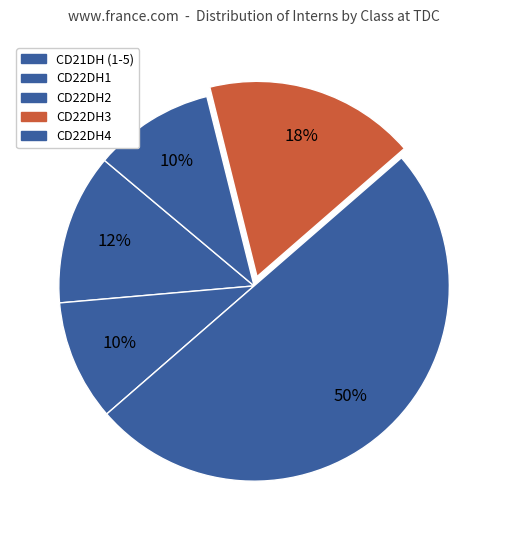

Is there a majority slice in this chart?

No